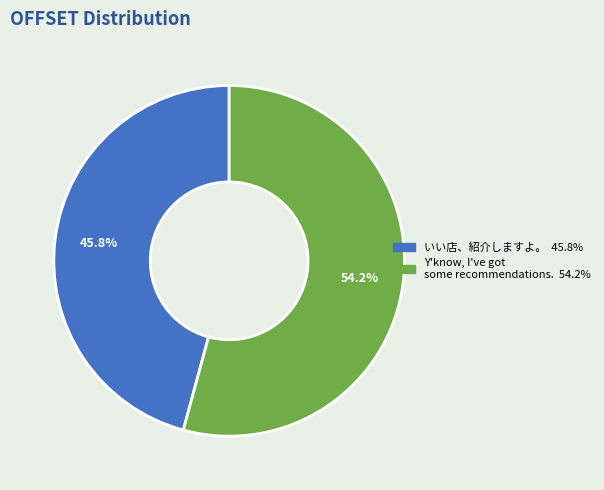

The いい店、紹介しますよ。 slice represents 46% of the pie. True or false?

True